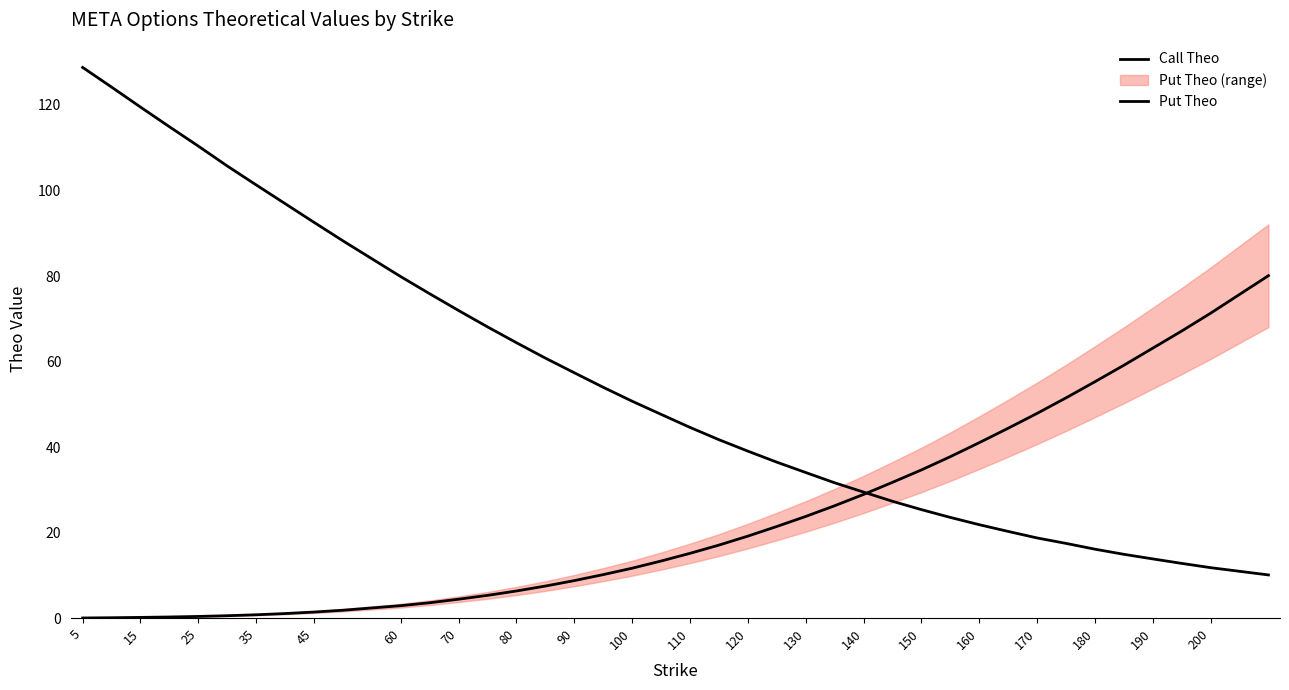

Reading right to left, list all the values displayed in this chart.

Call Theo: 10.1	11.8	12.8	13.8	14.9	16.1	17.5	18.8	20.3	21.9	23.6	25.4	27.3	29.5	31.6	34.0	36.5	39.0	41.7	44.6	47.6	50.7	54.0	57.4	60.8	64.4	68.1	71.9	75.8	79.8	88.2	92.5	96.9	101.3	105.7	110.4	114.9	119.5	124.2	128.8
Put Theo: 80.1	71.3	67.1	63.1	59.1	55.3	51.5	47.9	44.4	41.0	37.8	34.6	31.8	28.9	26.3	23.8	21.4	19.2	17.1	15.2	13.3	11.7	10.2	8.8	7.5	6.3	5.3	4.4	3.6	2.9	1.8	1.4	1.1	0.8	0.6	0.4	0.3	0.2	0.1	0.0